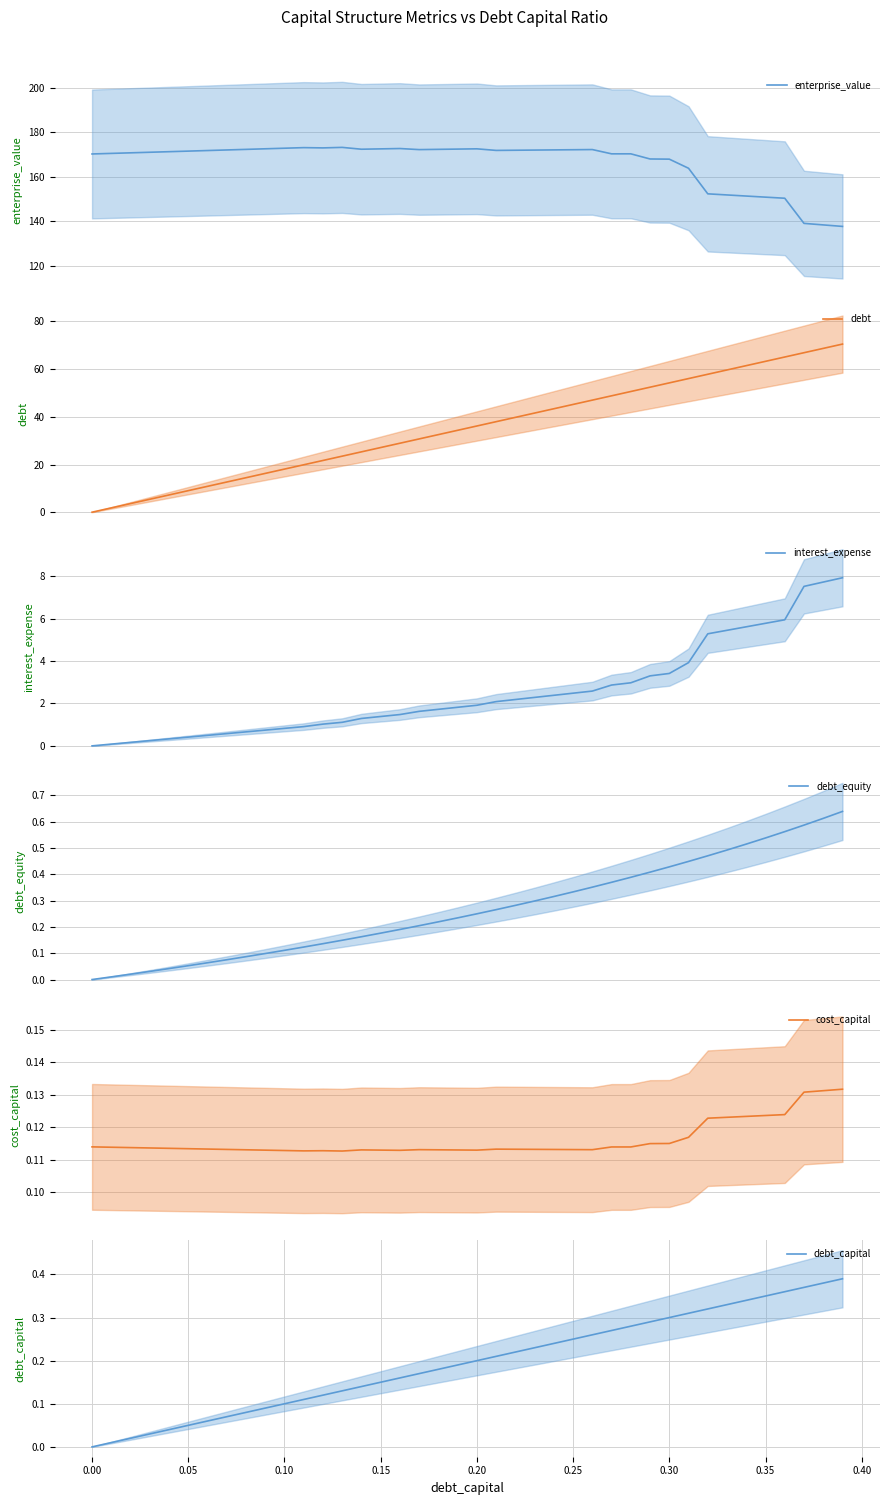

What is the highest value of the enterprise_value series?

173.3